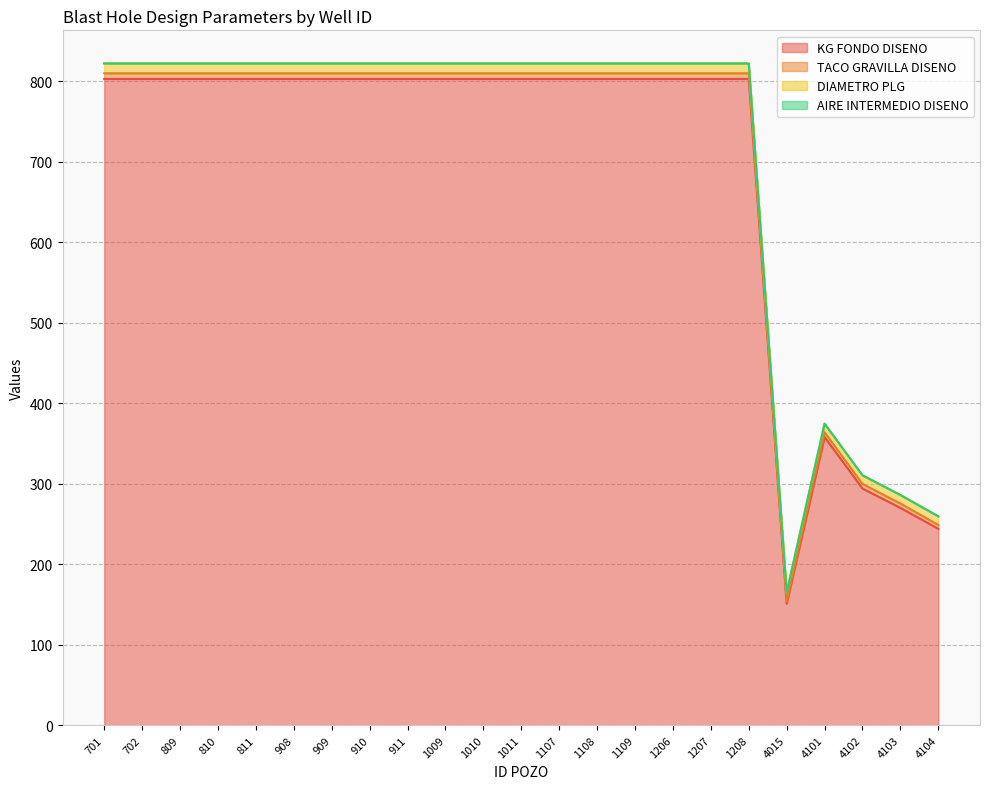

Where is KG FONDO DISENO nearest to the value 477?

4101